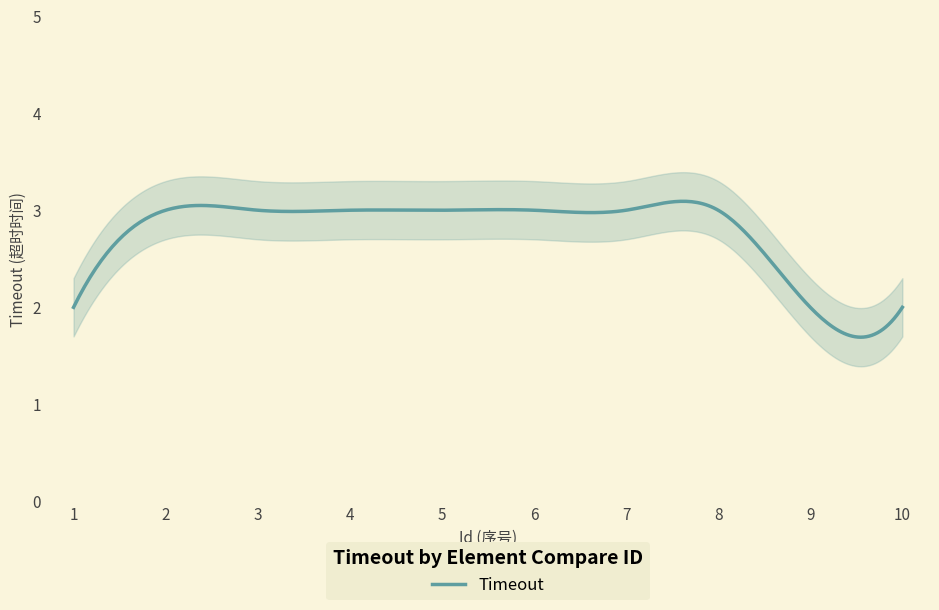

What is the minimum value for Timeout?

1.7